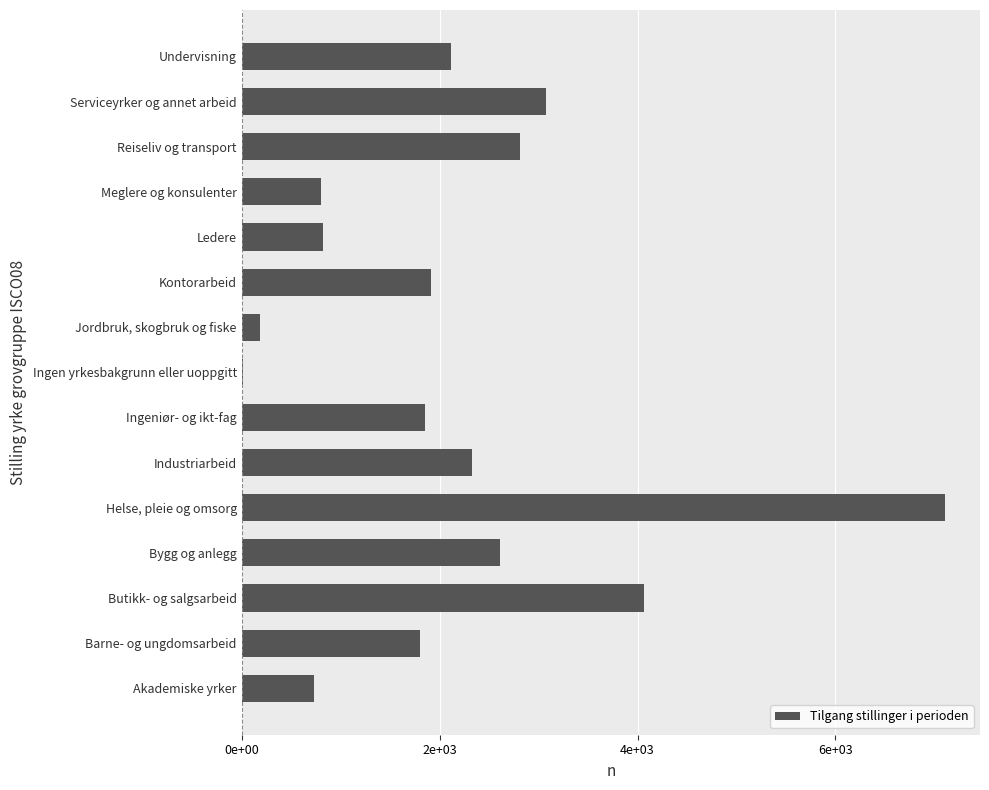

What is the minimum value shown in the chart?

9